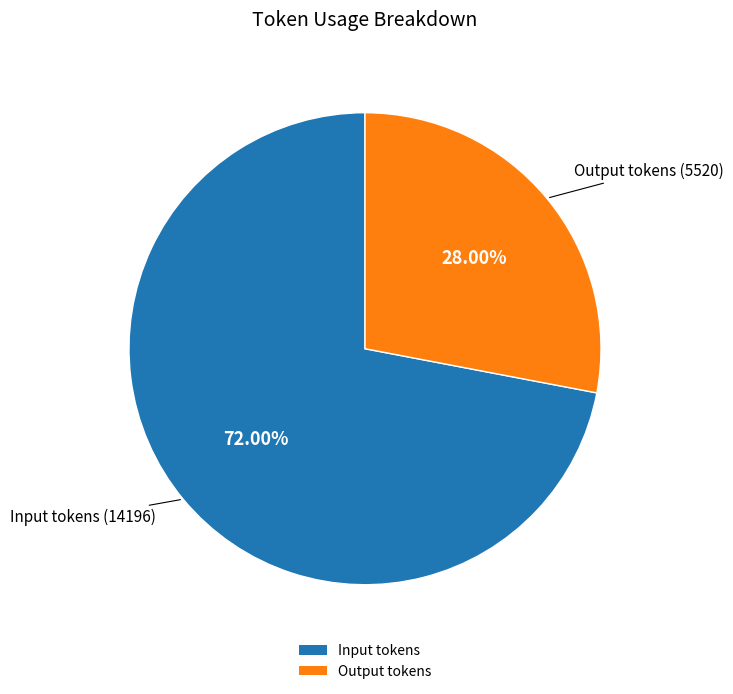

How many segments does this pie chart have?

2